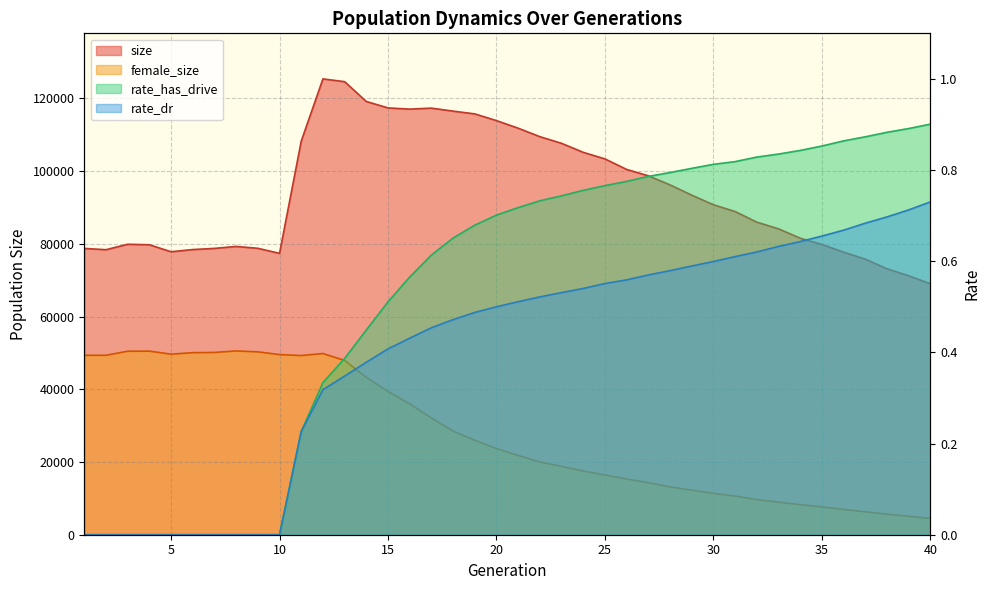

What is the value of the rate_has_drive point at the 13th from the left?

0.4